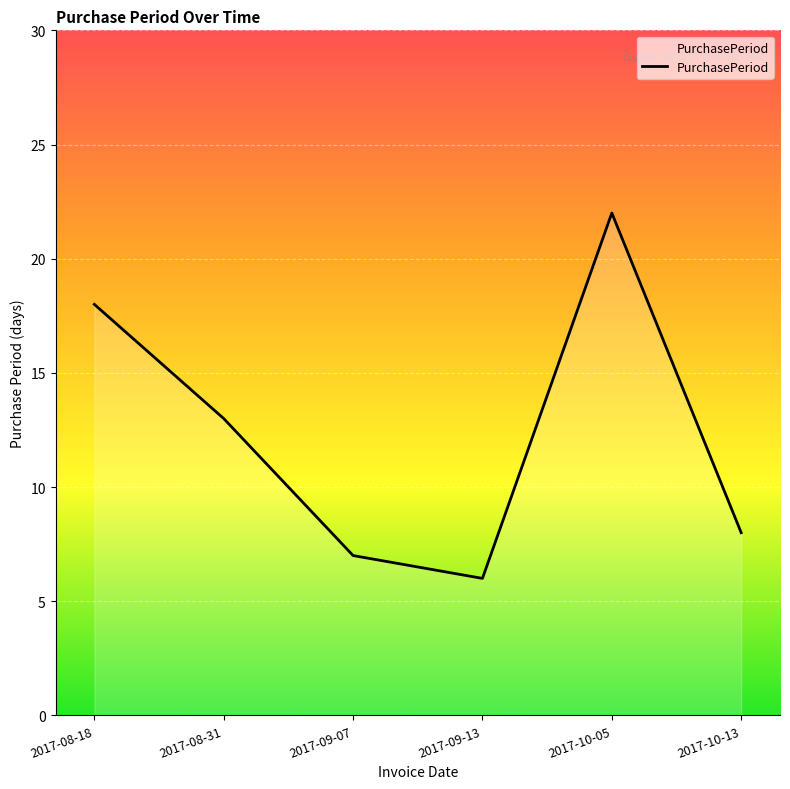

At which category does the data reach its first local peak?

2017-10-05